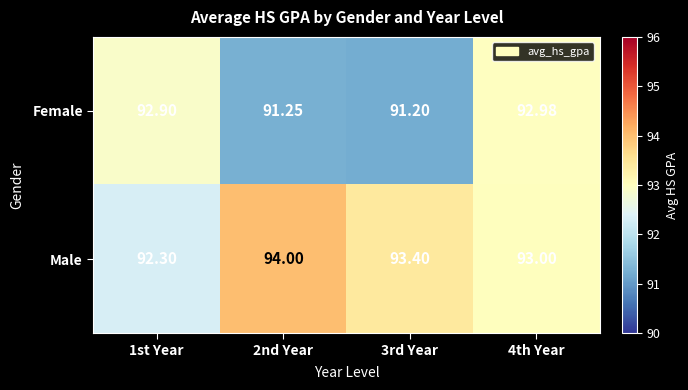

Is the value of Female at 4th Year greater than the value of Male at 1st Year?

Yes